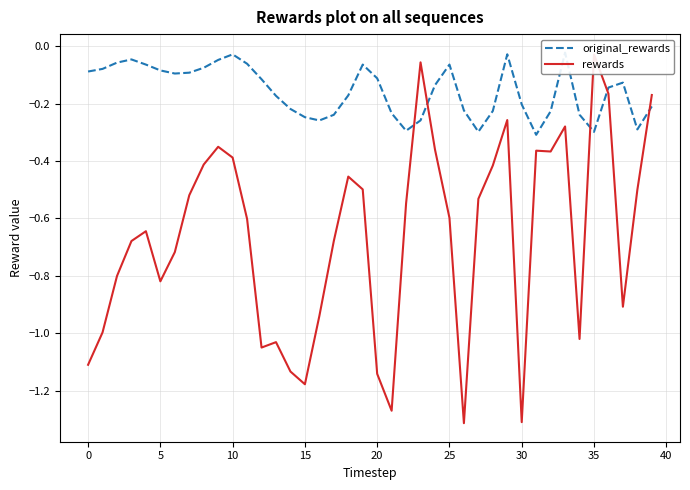

What are all the series names shown in the legend?

original_rewards, rewards